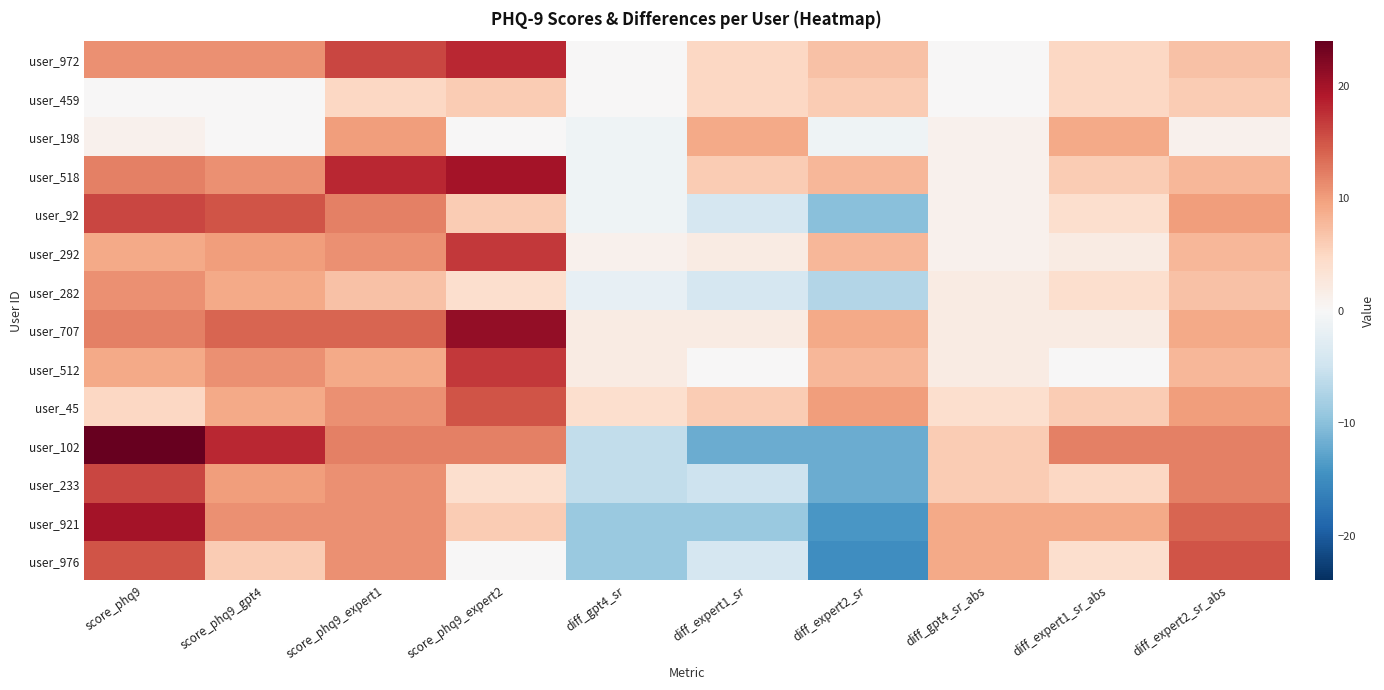

Reading left to right, what are all the values shown in this chart?

user_972: score_phq9=11	score_phq9_gpt4=11	score_phq9_expert1=16	score_phq9_expert2=18	diff_gpt4_sr=0	diff_expert1_sr=5	diff_expert2_sr=7	diff_gpt4_sr_abs=0	diff_expert1_sr_abs=5	diff_expert2_sr_abs=7
user_459: score_phq9=0	score_phq9_gpt4=0	score_phq9_expert1=5	score_phq9_expert2=6	diff_gpt4_sr=0	diff_expert1_sr=5	diff_expert2_sr=6	diff_gpt4_sr_abs=0	diff_expert1_sr_abs=5	diff_expert2_sr_abs=6
user_198: score_phq9=1	score_phq9_gpt4=0	score_phq9_expert1=10	score_phq9_expert2=0	diff_gpt4_sr=-1	diff_expert1_sr=9	diff_expert2_sr=-1	diff_gpt4_sr_abs=1	diff_expert1_sr_abs=9	diff_expert2_sr_abs=1
user_518: score_phq9=12	score_phq9_gpt4=11	score_phq9_expert1=18	score_phq9_expert2=20	diff_gpt4_sr=-1	diff_expert1_sr=6	diff_expert2_sr=8	diff_gpt4_sr_abs=1	diff_expert1_sr_abs=6	diff_expert2_sr_abs=8
user_92: score_phq9=16	score_phq9_gpt4=15	score_phq9_expert1=12	score_phq9_expert2=6	diff_gpt4_sr=-1	diff_expert1_sr=-4	diff_expert2_sr=-10	diff_gpt4_sr_abs=1	diff_expert1_sr_abs=4	diff_expert2_sr_abs=10
user_292: score_phq9=9	score_phq9_gpt4=10	score_phq9_expert1=11	score_phq9_expert2=17	diff_gpt4_sr=1	diff_expert1_sr=2	diff_expert2_sr=8	diff_gpt4_sr_abs=1	diff_expert1_sr_abs=2	diff_expert2_sr_abs=8
user_282: score_phq9=11	score_phq9_gpt4=9	score_phq9_expert1=7	score_phq9_expert2=4	diff_gpt4_sr=-2	diff_expert1_sr=-4	diff_expert2_sr=-7	diff_gpt4_sr_abs=2	diff_expert1_sr_abs=4	diff_expert2_sr_abs=7
user_707: score_phq9=12	score_phq9_gpt4=14	score_phq9_expert1=14	score_phq9_expert2=21	diff_gpt4_sr=2	diff_expert1_sr=2	diff_expert2_sr=9	diff_gpt4_sr_abs=2	diff_expert1_sr_abs=2	diff_expert2_sr_abs=9
user_512: score_phq9=9	score_phq9_gpt4=11	score_phq9_expert1=9	score_phq9_expert2=17	diff_gpt4_sr=2	diff_expert1_sr=0	diff_expert2_sr=8	diff_gpt4_sr_abs=2	diff_expert1_sr_abs=0	diff_expert2_sr_abs=8
user_45: score_phq9=5	score_phq9_gpt4=9	score_phq9_expert1=11	score_phq9_expert2=15	diff_gpt4_sr=4	diff_expert1_sr=6	diff_expert2_sr=10	diff_gpt4_sr_abs=4	diff_expert1_sr_abs=6	diff_expert2_sr_abs=10
user_102: score_phq9=24	score_phq9_gpt4=18	score_phq9_expert1=12	score_phq9_expert2=12	diff_gpt4_sr=-6	diff_expert1_sr=-12	diff_expert2_sr=-12	diff_gpt4_sr_abs=6	diff_expert1_sr_abs=12	diff_expert2_sr_abs=12
user_233: score_phq9=16	score_phq9_gpt4=10	score_phq9_expert1=11	score_phq9_expert2=4	diff_gpt4_sr=-6	diff_expert1_sr=-5	diff_expert2_sr=-12	diff_gpt4_sr_abs=6	diff_expert1_sr_abs=5	diff_expert2_sr_abs=12
user_921: score_phq9=20	score_phq9_gpt4=11	score_phq9_expert1=11	score_phq9_expert2=6	diff_gpt4_sr=-9	diff_expert1_sr=-9	diff_expert2_sr=-14	diff_gpt4_sr_abs=9	diff_expert1_sr_abs=9	diff_expert2_sr_abs=14
user_976: score_phq9=15	score_phq9_gpt4=6	score_phq9_expert1=11	score_phq9_expert2=0	diff_gpt4_sr=-9	diff_expert1_sr=-4	diff_expert2_sr=-15	diff_gpt4_sr_abs=9	diff_expert1_sr_abs=4	diff_expert2_sr_abs=15